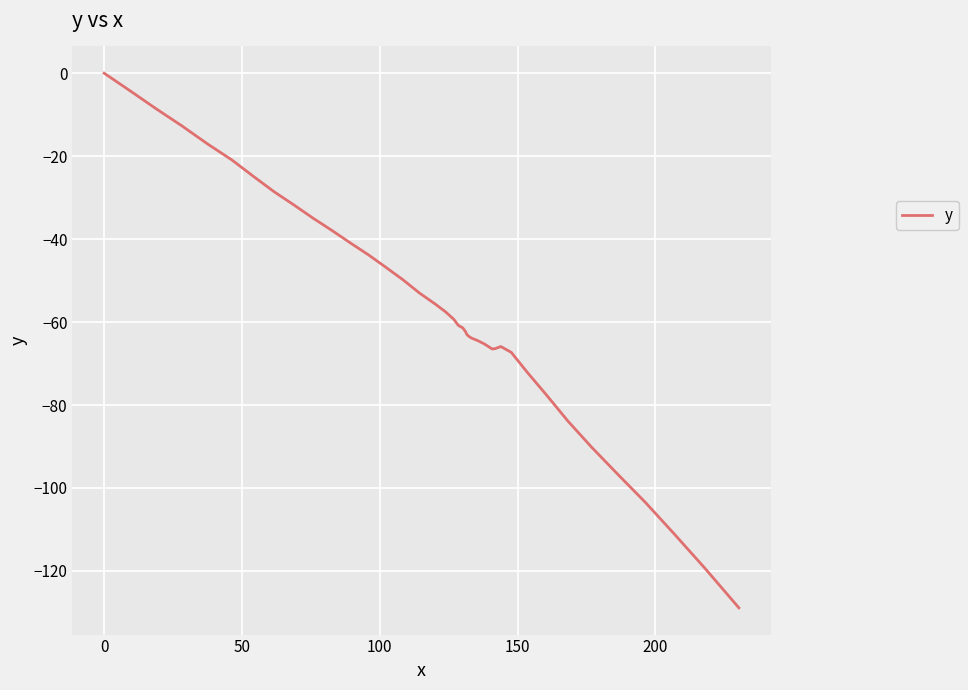

What is the minimum value shown in the chart?

-128.9